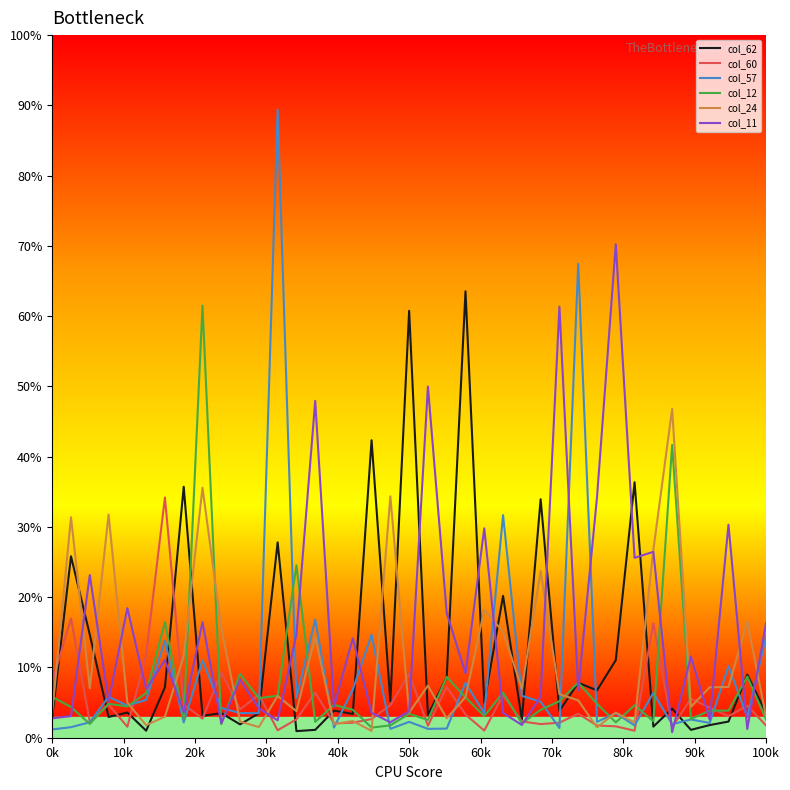

What is the greatest value displayed?

89.4